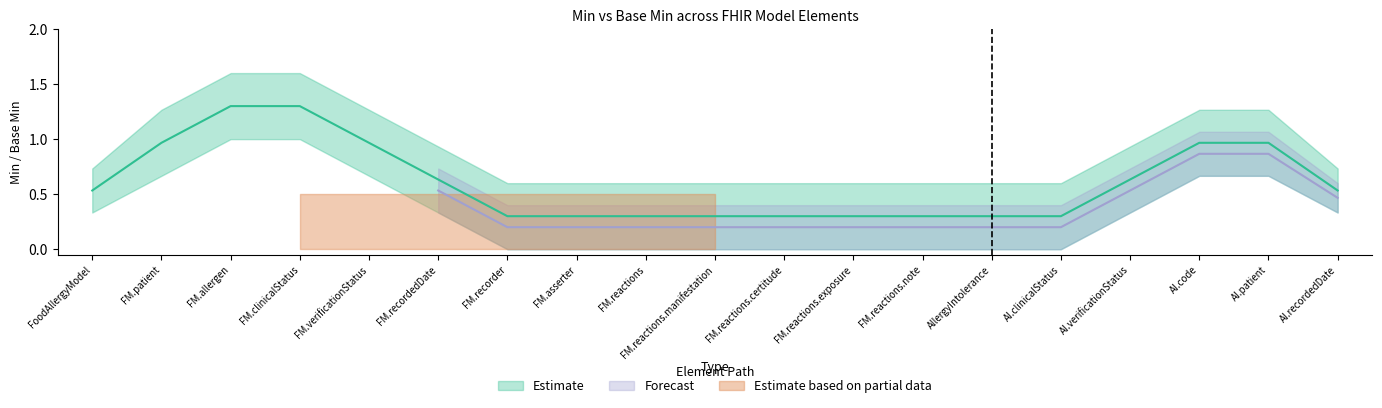

True or false: Forecast and Estimate based on partial data cross at least once.

False